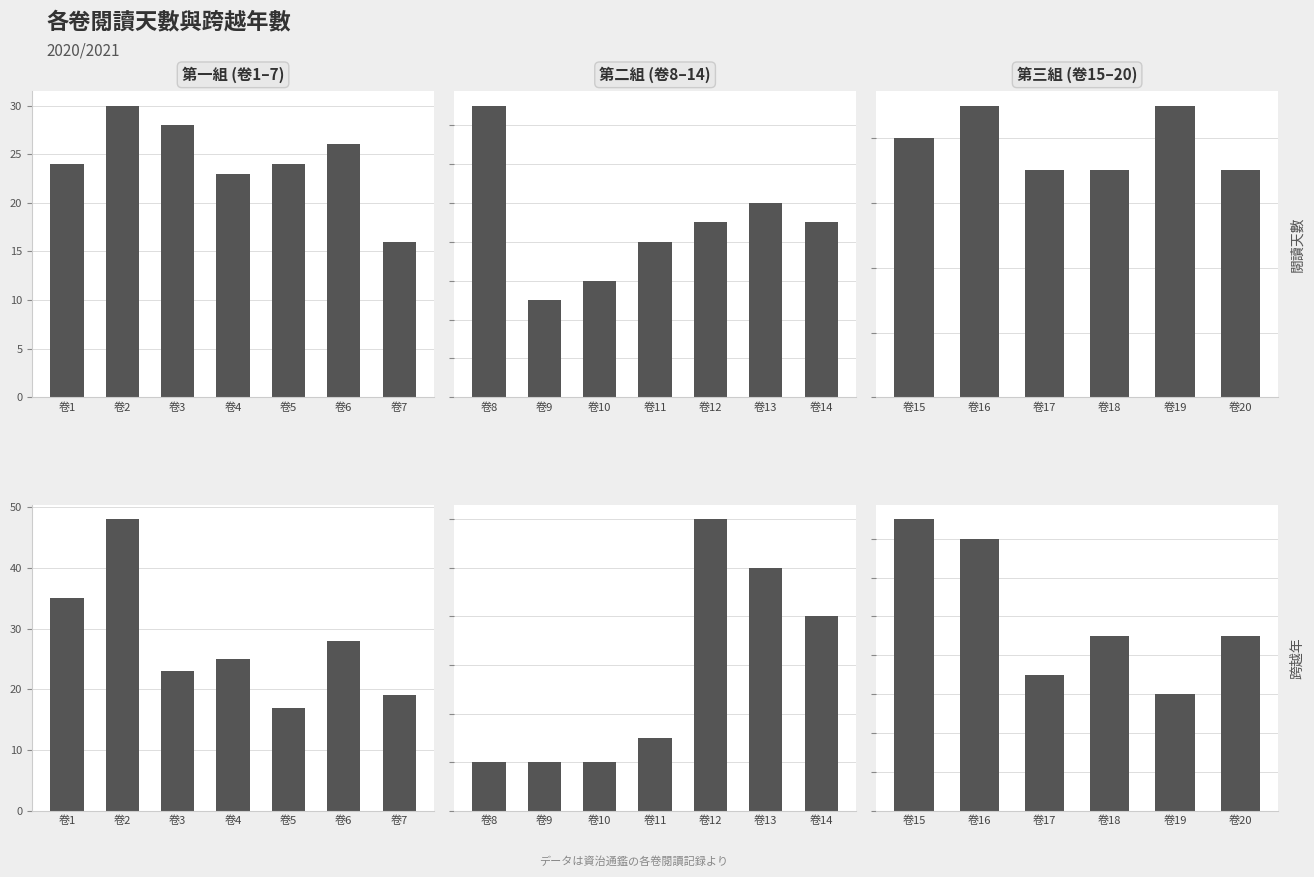

Rank the series at 卷18 from highest to lowest value.

跨越年, 閱讀天數